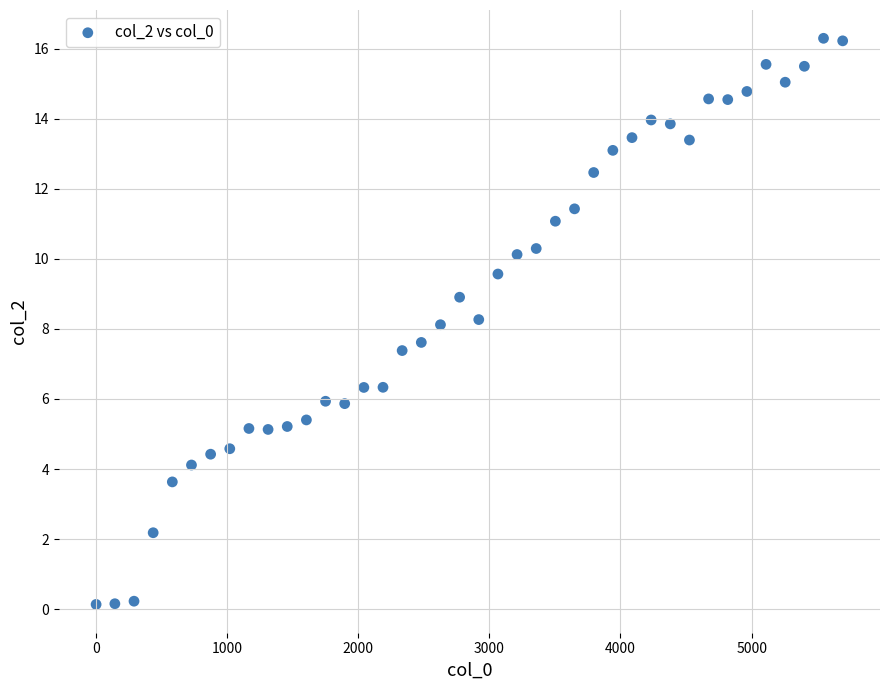

What is the range of Y values (max minus min)?

16.2